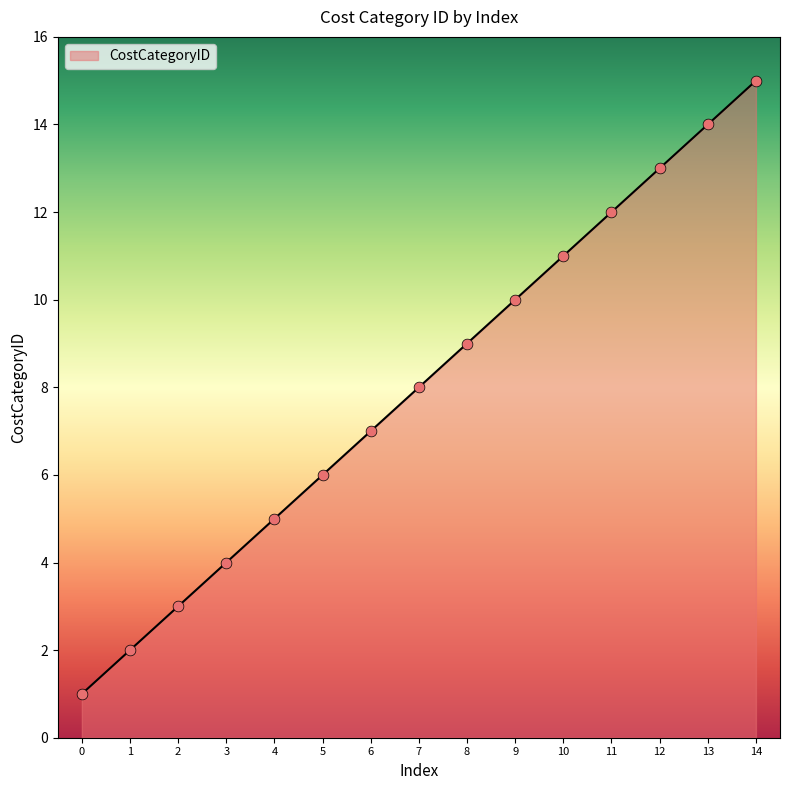

What is the change in value from 3 to 13?

+10